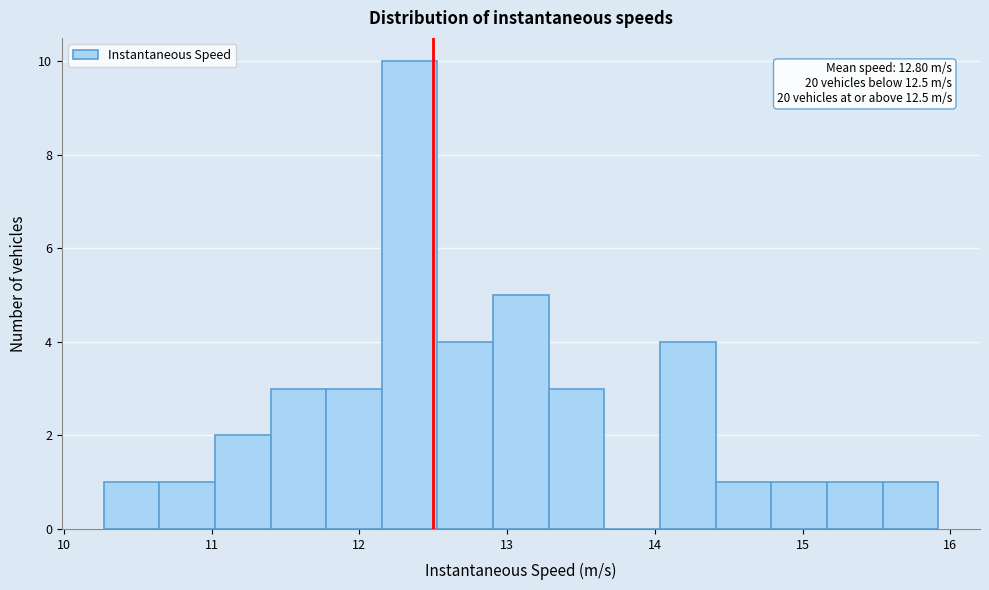

Around what value on the x-axis is the tallest bar? Give the approximate position of its centre, as read against the axis.

12.3